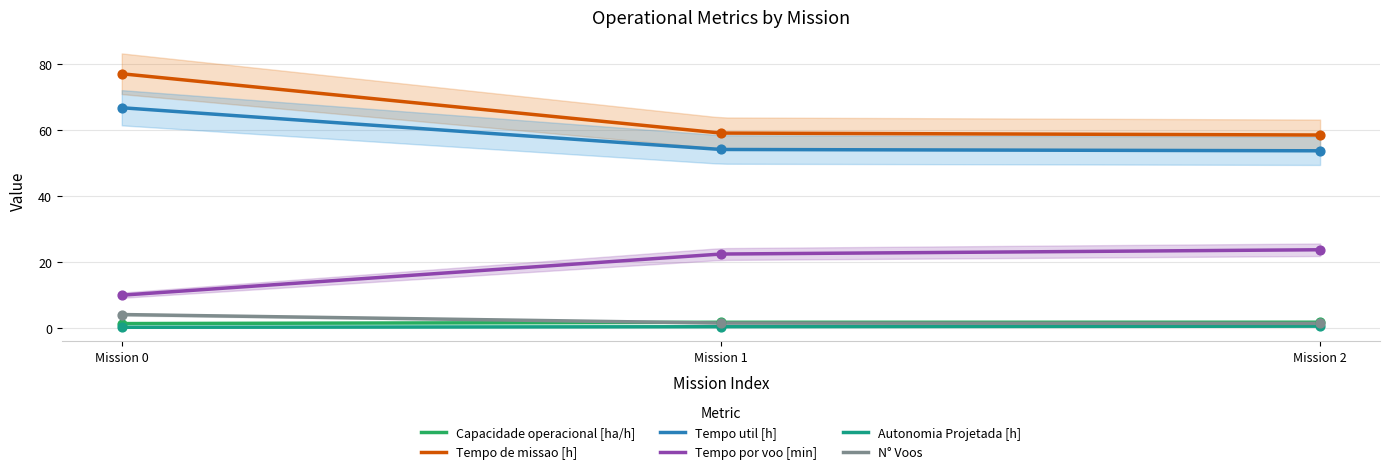

Which series has the largest Y range (max minus min)?

Tempo de missao [h]